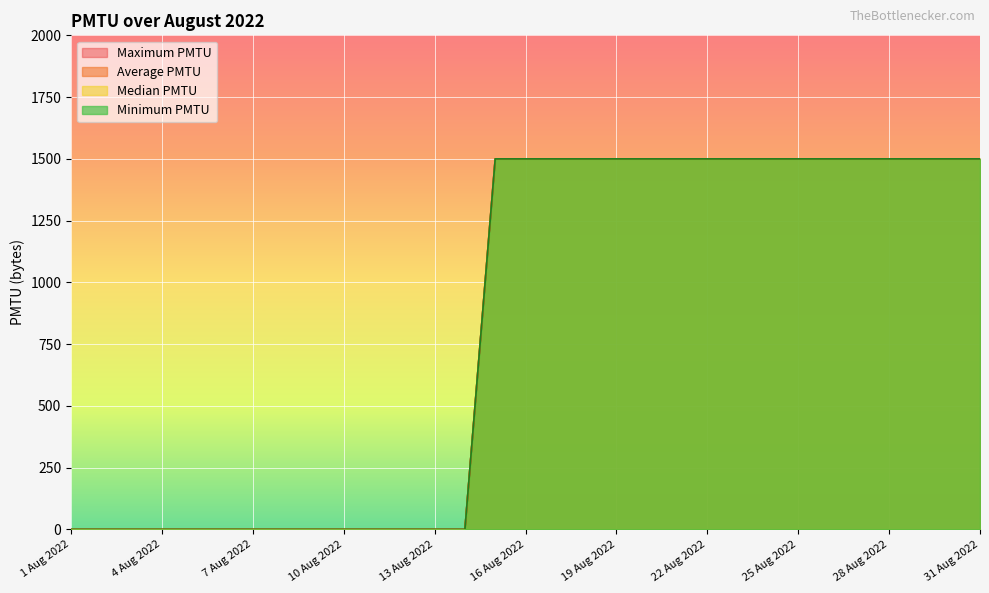

True or false: Average PMTU and Median PMTU cross at least once.

False